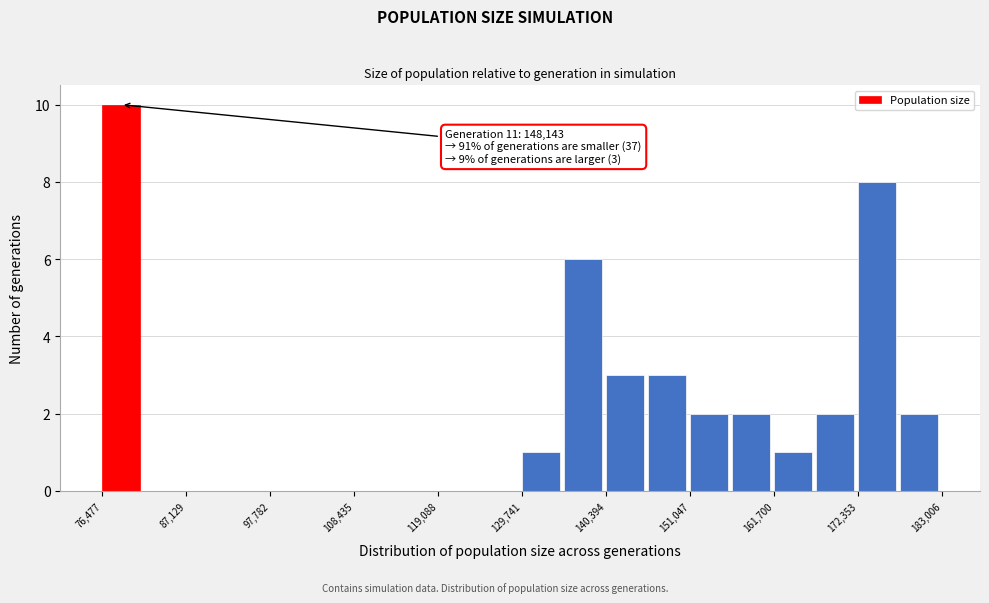

Read against the x-axis, roughly where is the centre of the tallest bar?

78000